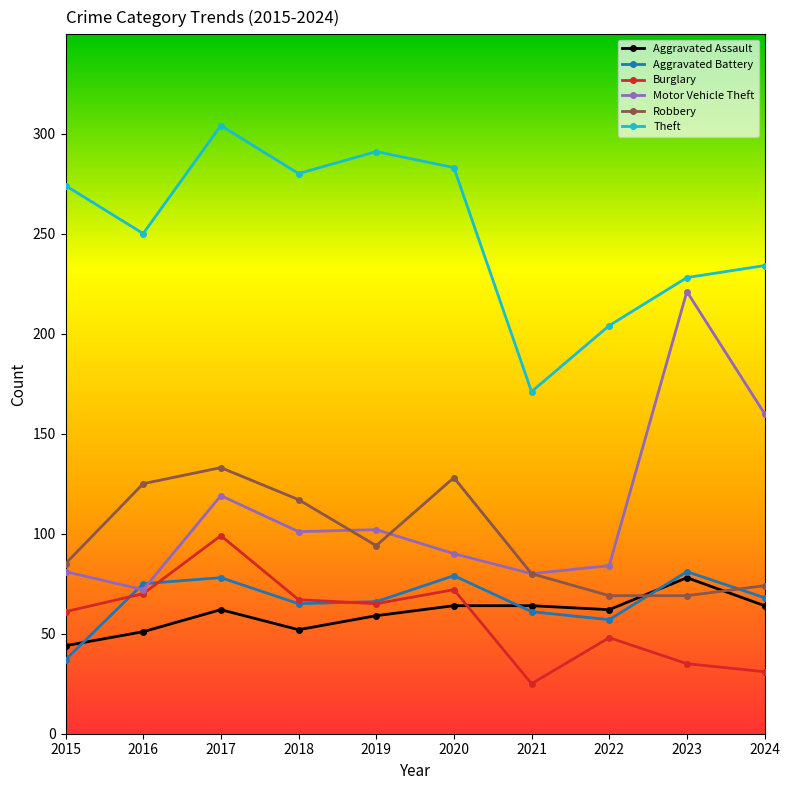

Which series changed the most between 2017 and 2023?

Motor Vehicle Theft